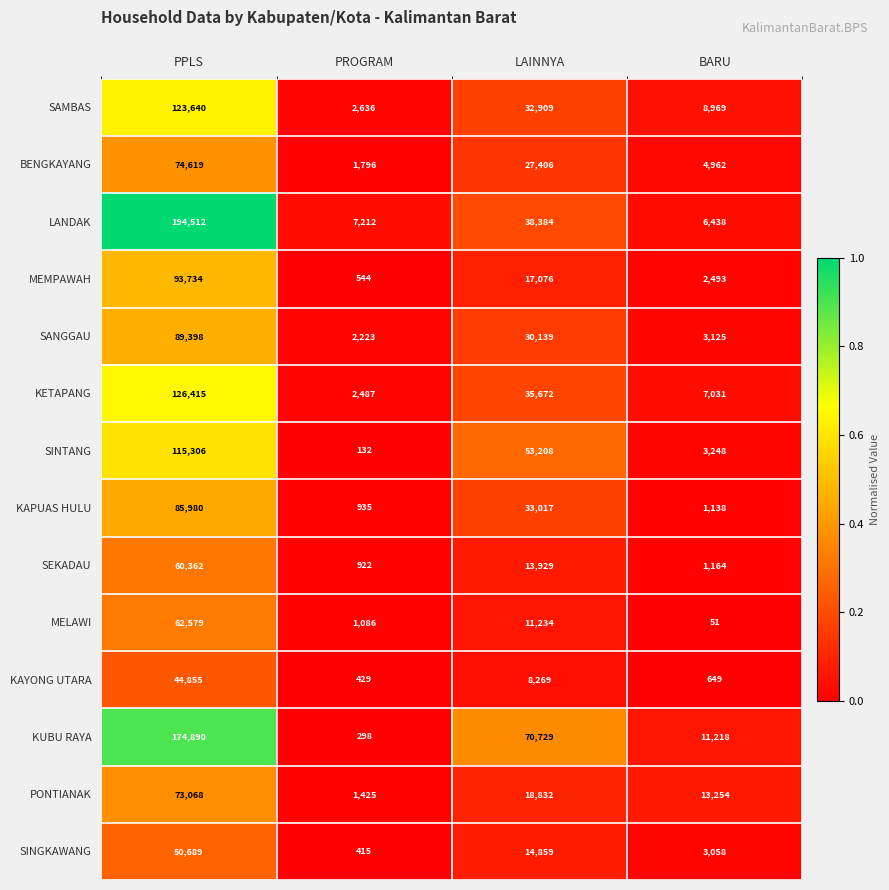

What is the sum of the SINGKAWANG values at BARU and LAINNYA?

17917